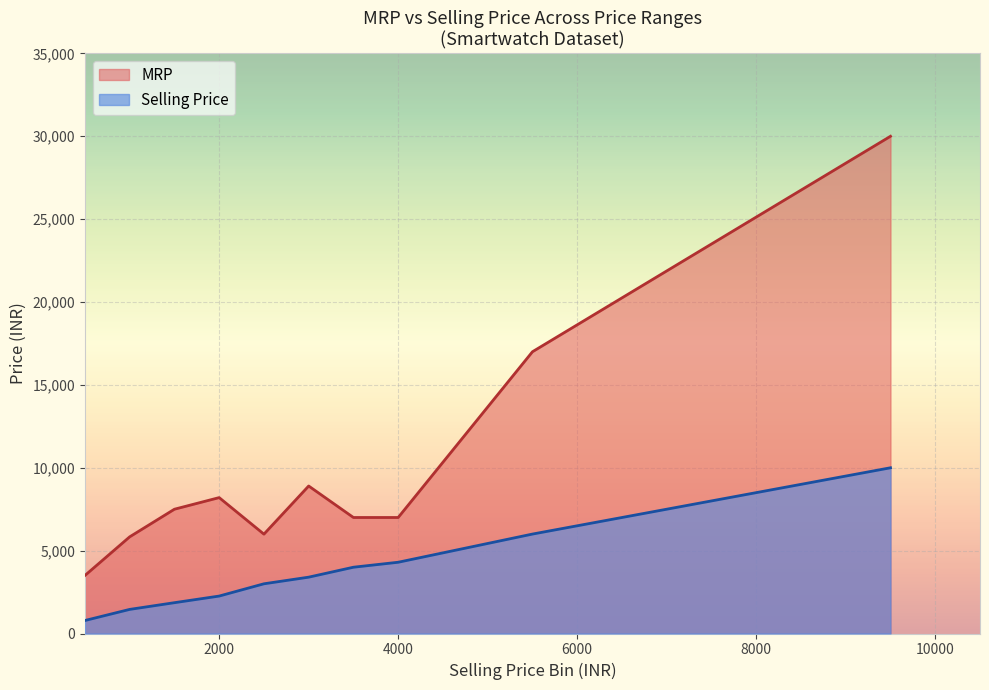

List the series in order of their peak value, highest first.

MRP, Selling Price